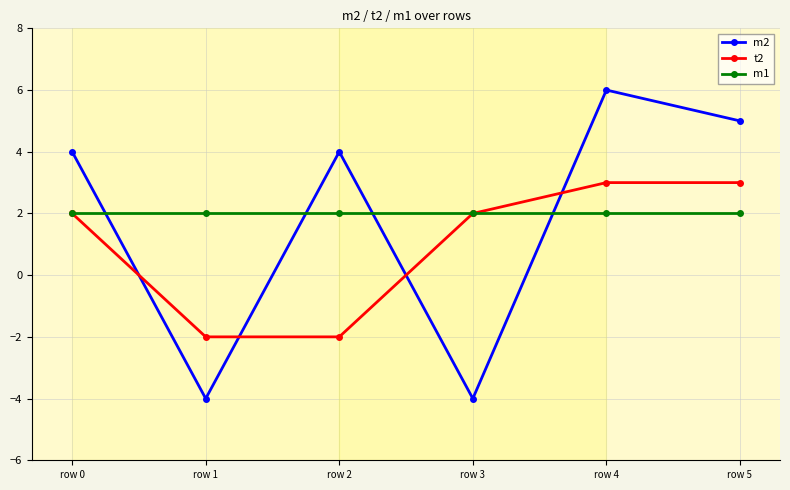

What is the highest value of the t2 series?

3